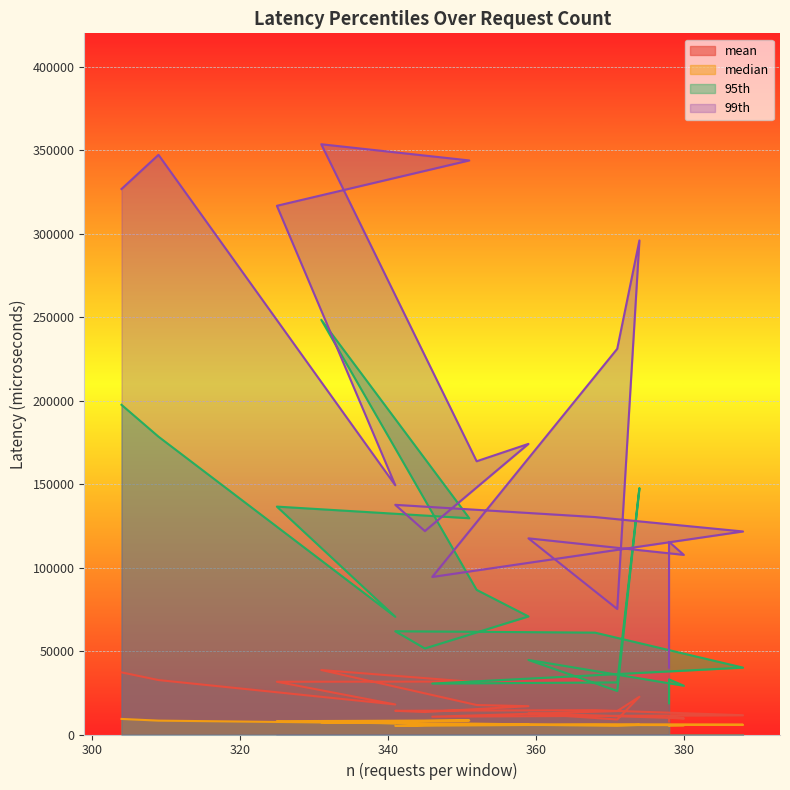

At which label does 99th first exceed 149311?

304